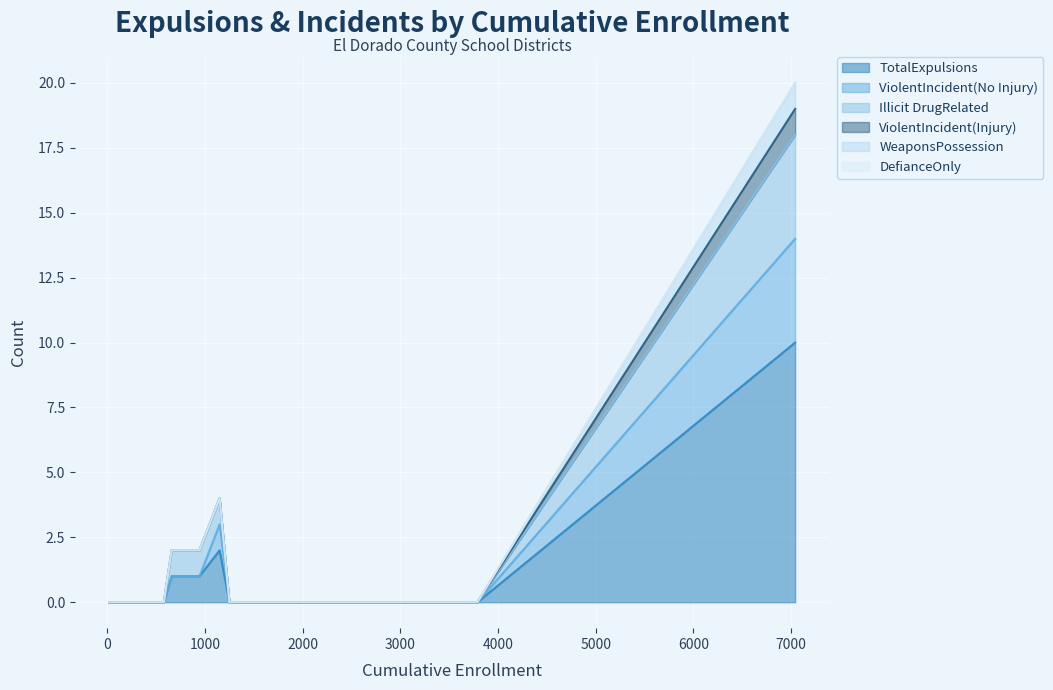

True or false: ViolentIncident(Injury) and WeaponsPossession cross at least once.

False